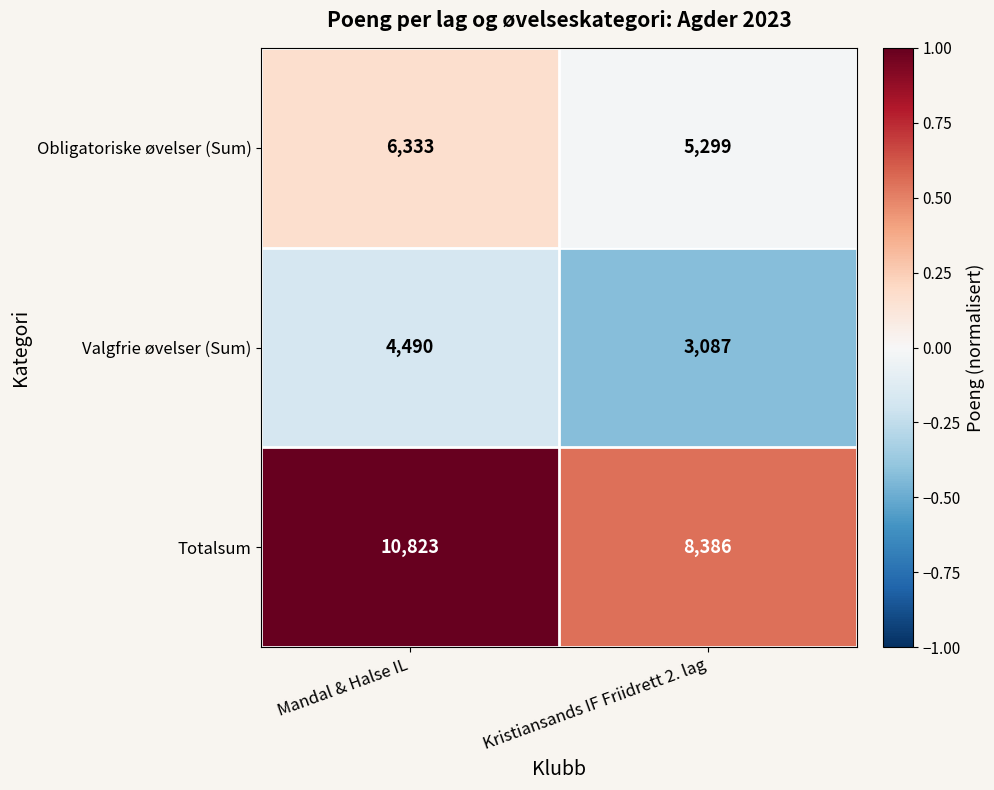

List the series in order of their overall mean, lowest first.

Valgfrie øvelser (Sum), Obligatoriske øvelser (Sum), Totalsum